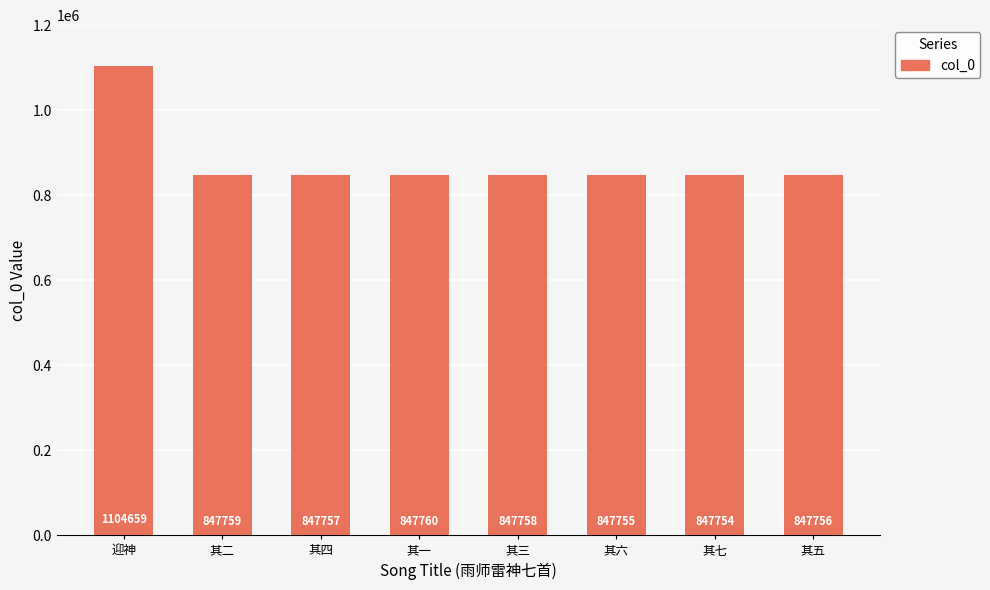

Reading left to right, what are all the values shown in this chart?

迎神=1104659	其二=847759	其四=847757	其一=847760	其三=847758	其六=847755	其七=847754	其五=847756